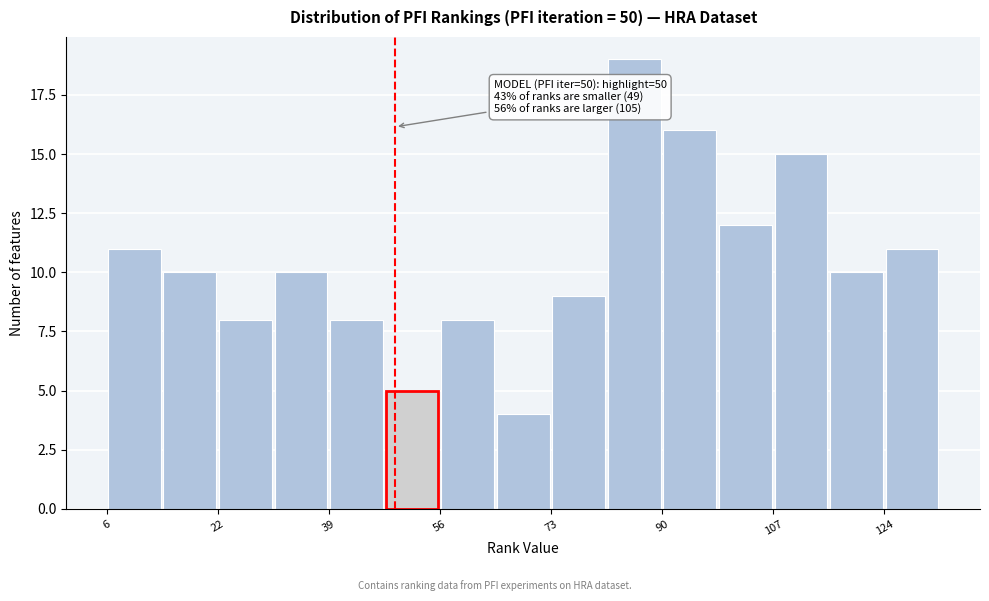

Which range on the x-axis has the tallest bar?

82 to 90